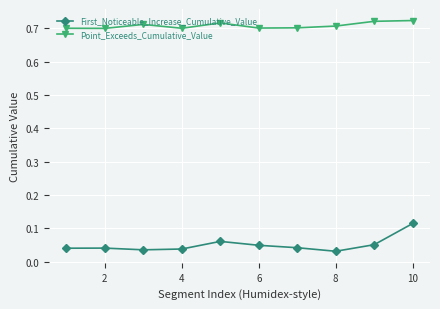

What are all the series names shown in the legend?

First_Noticeable_Increase_Cumulative_Value, Point_Exceeds_Cumulative_Value